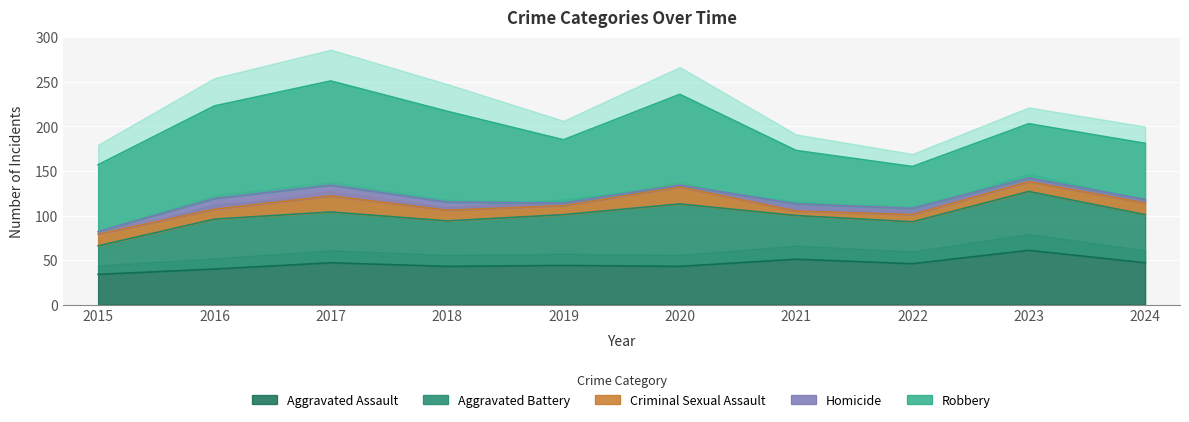

What are all the series names shown in the legend?

Aggravated Assault, Aggravated Battery, Criminal Sexual Assault, Homicide, Robbery